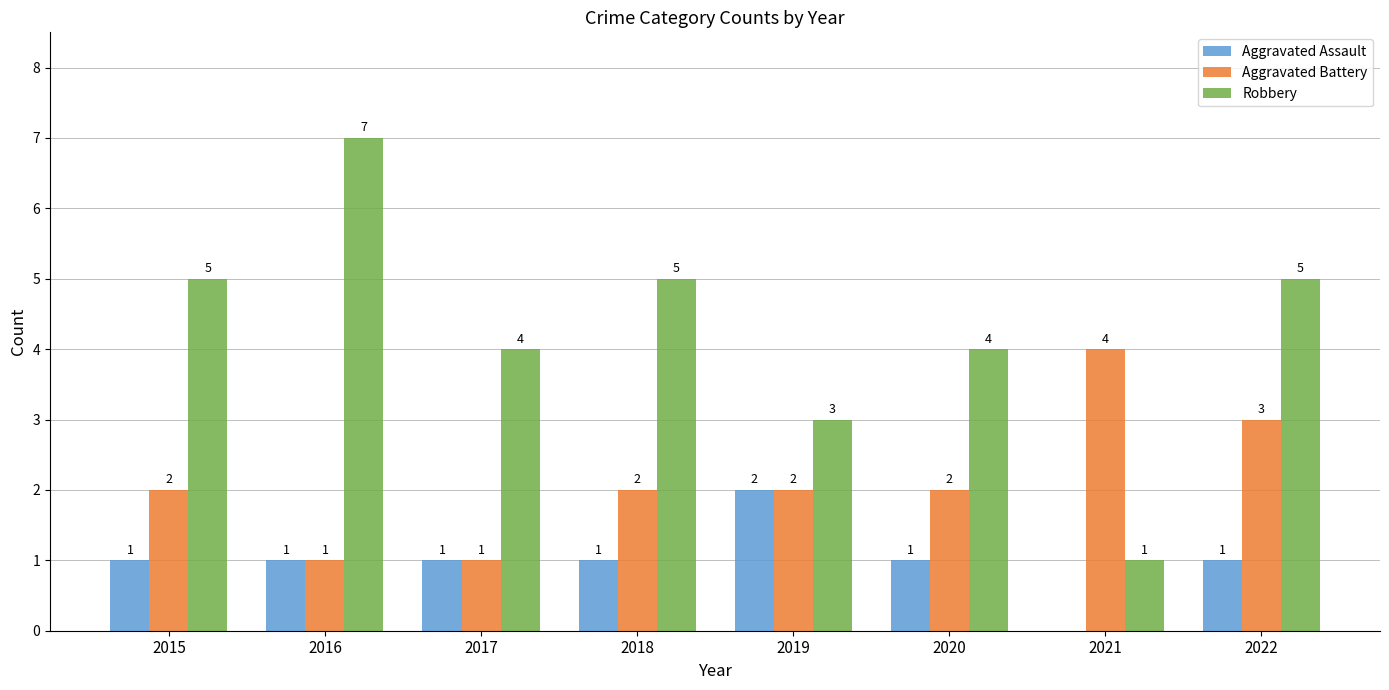

How many distinct data groups are displayed?

3